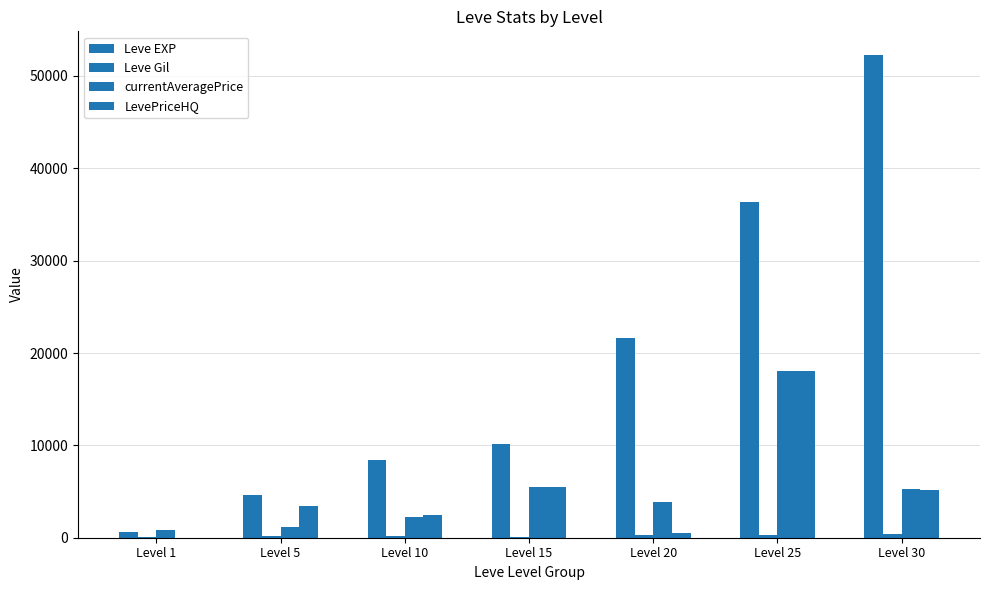

At which category is the sum across all series the highest?

Level 25